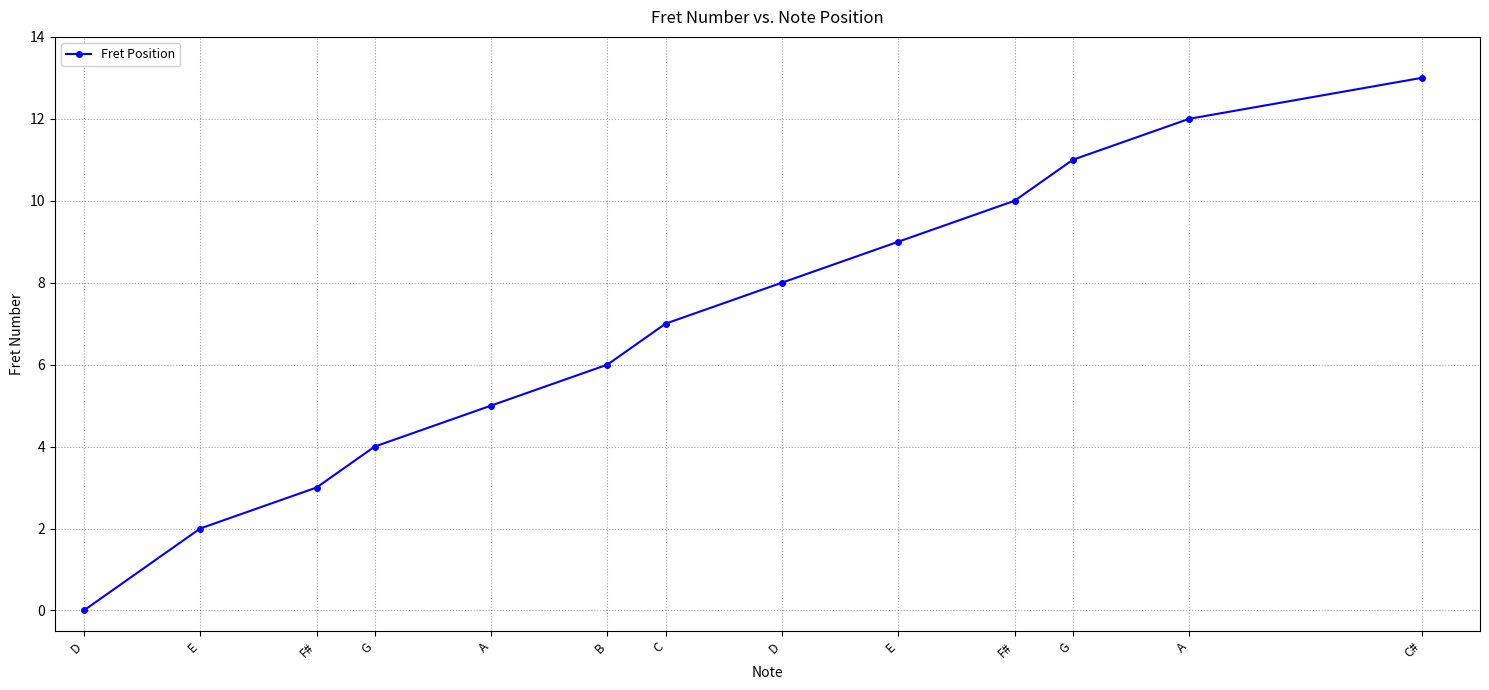

At which label does the data first exceed 7?

D